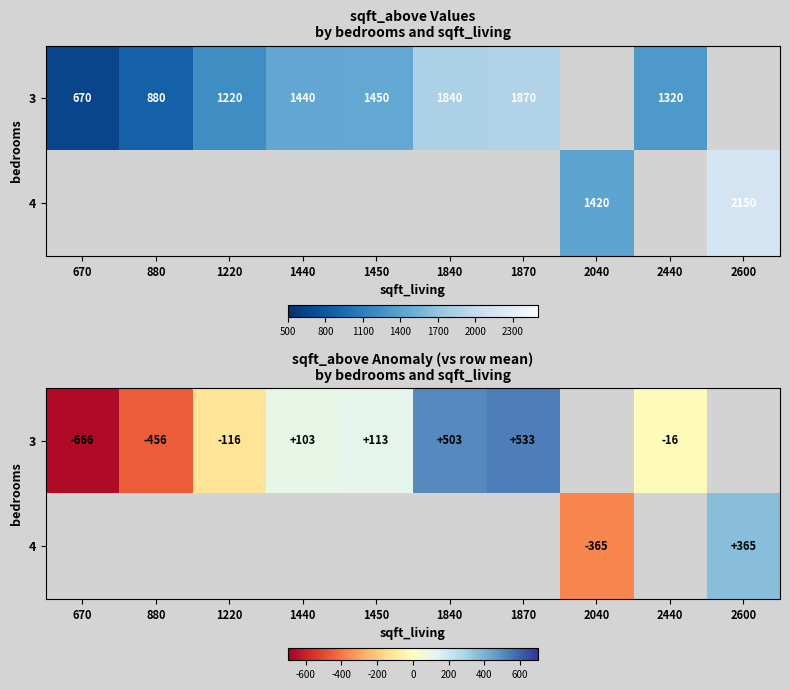

Count the number of categories in the chart.

10